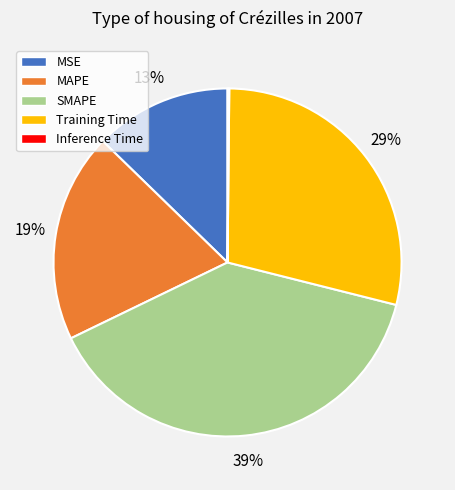

Does Training Time account for over 50% of the chart?

No